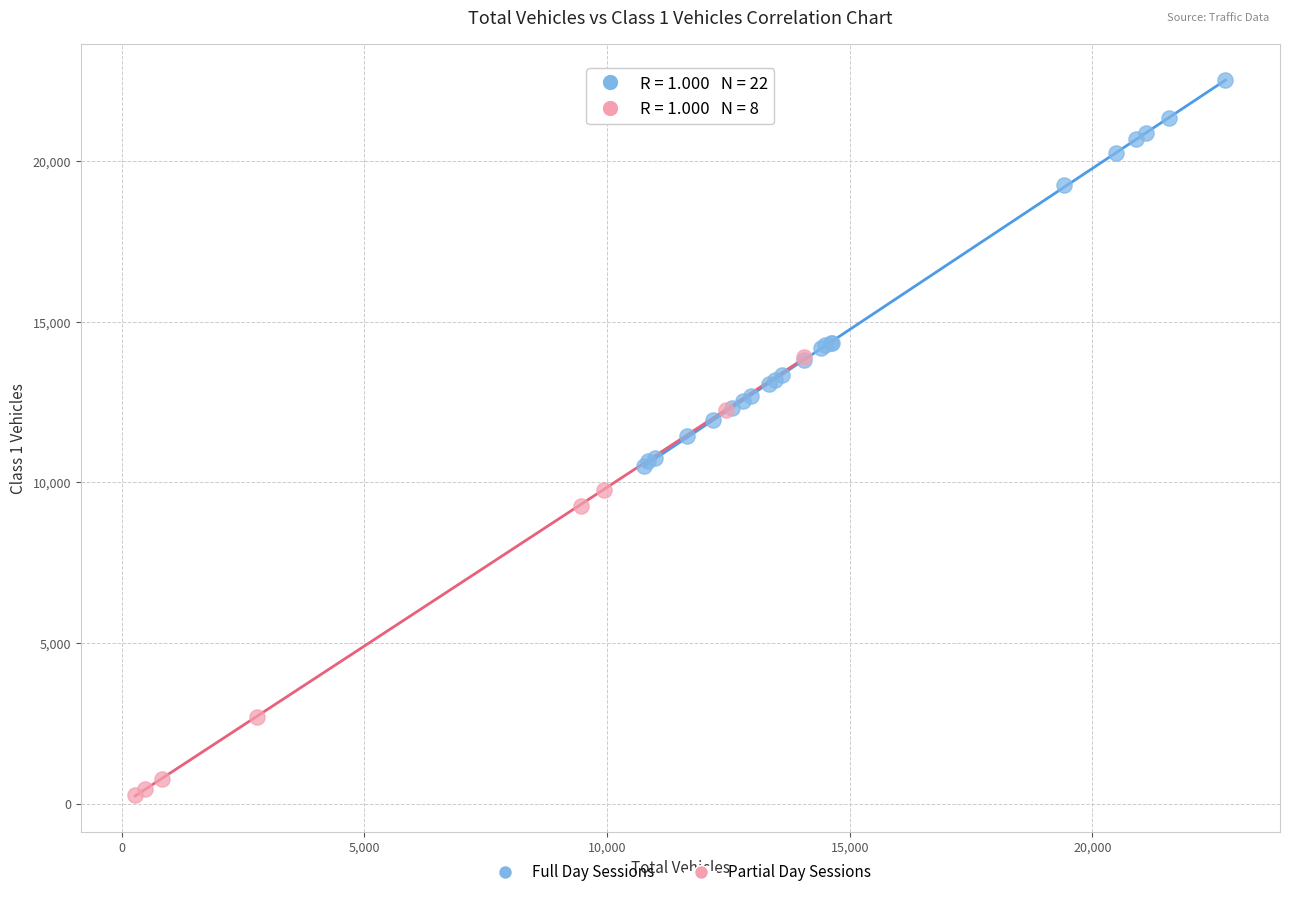

Which series contains the lowest Y value?

Partial Day Sessions